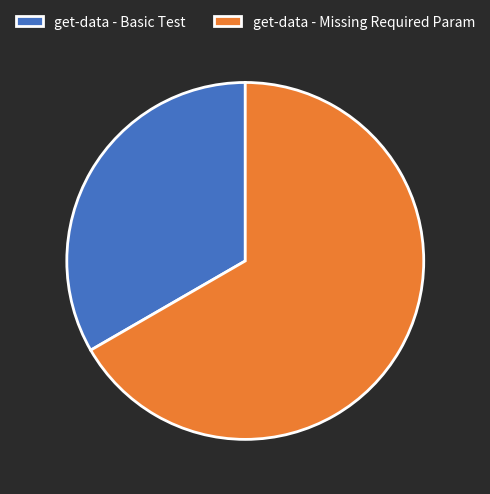

Do get-data - Missing Required Param and get-data - Basic Test together represent more than half of the pie?

Yes